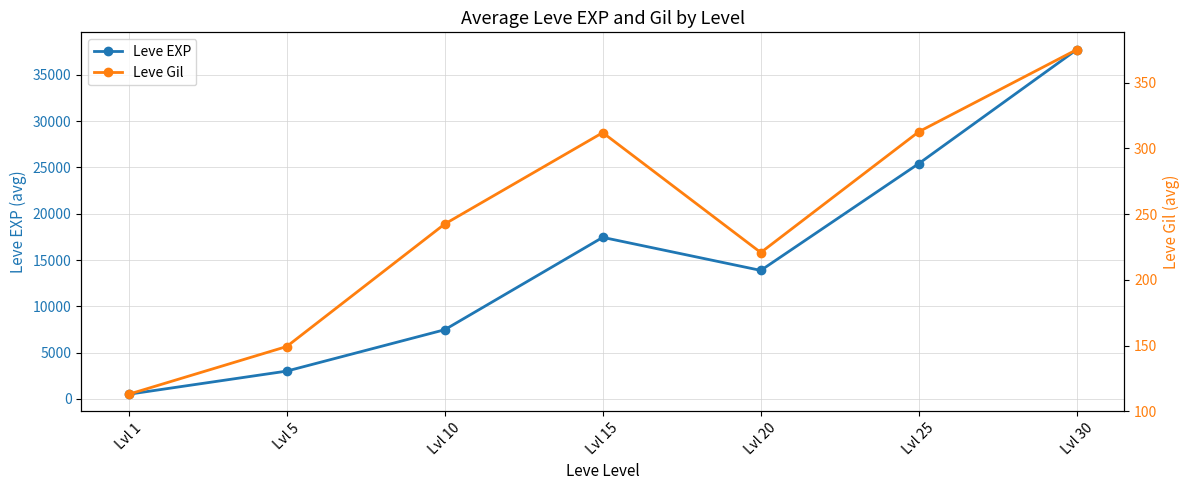

True or false: Leve Gil and Leve EXP cross at least once.

False